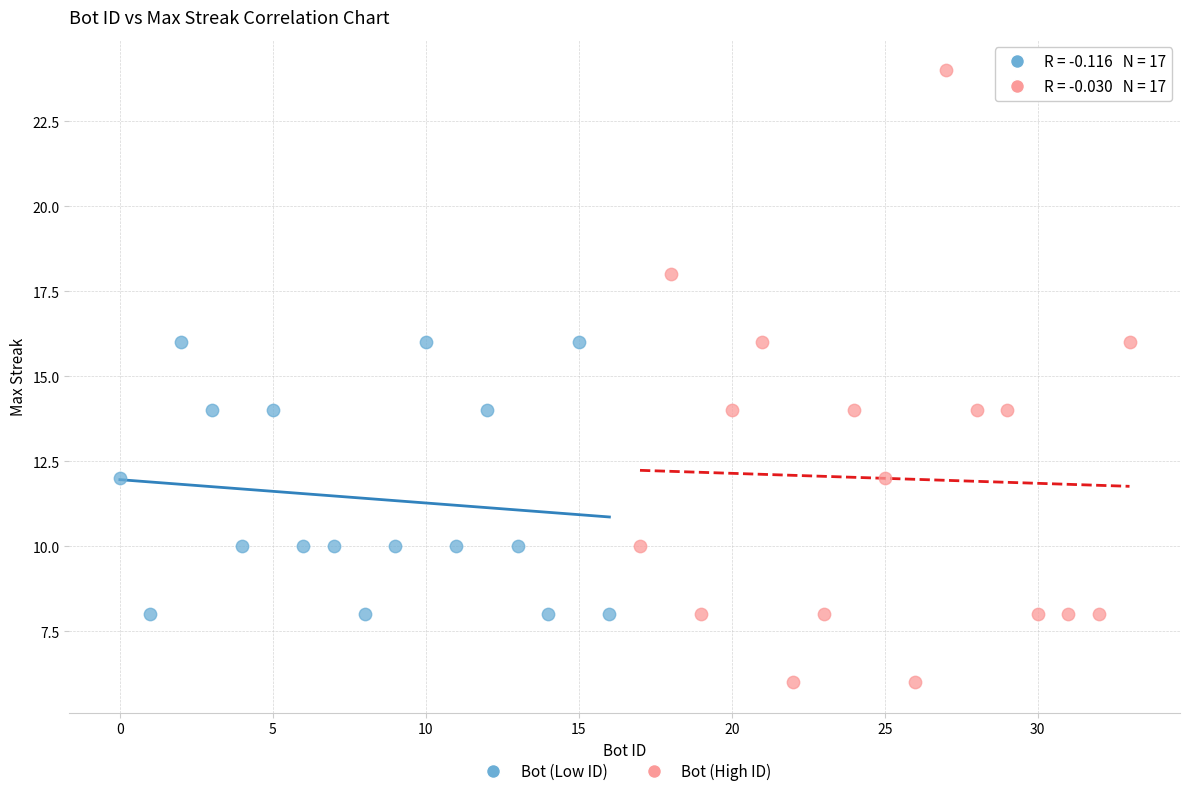

Which series contains the lowest Y value?

Bot (High ID)